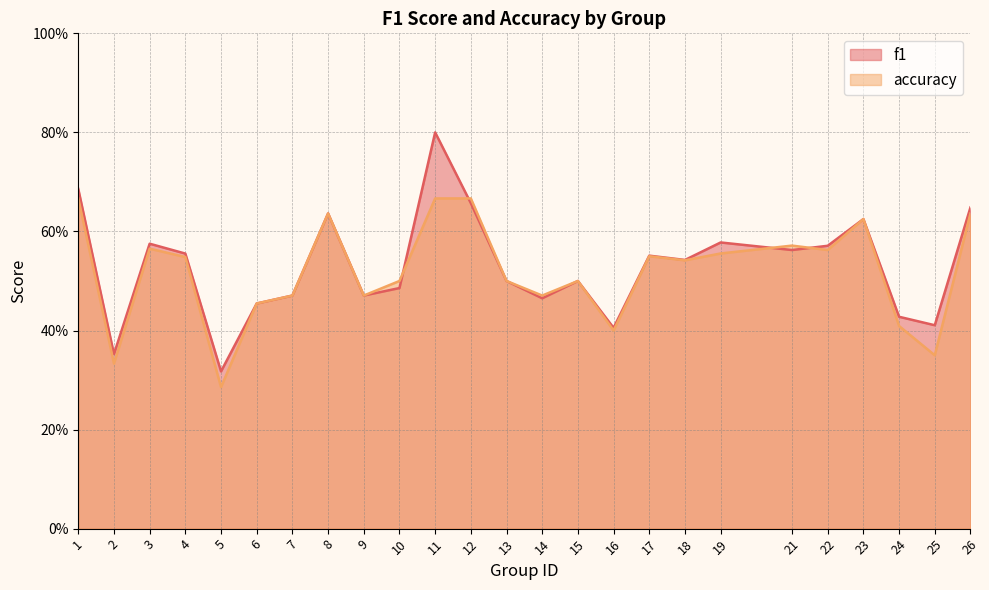

What is the sum of the accuracy values at 17 and 24?

1.0